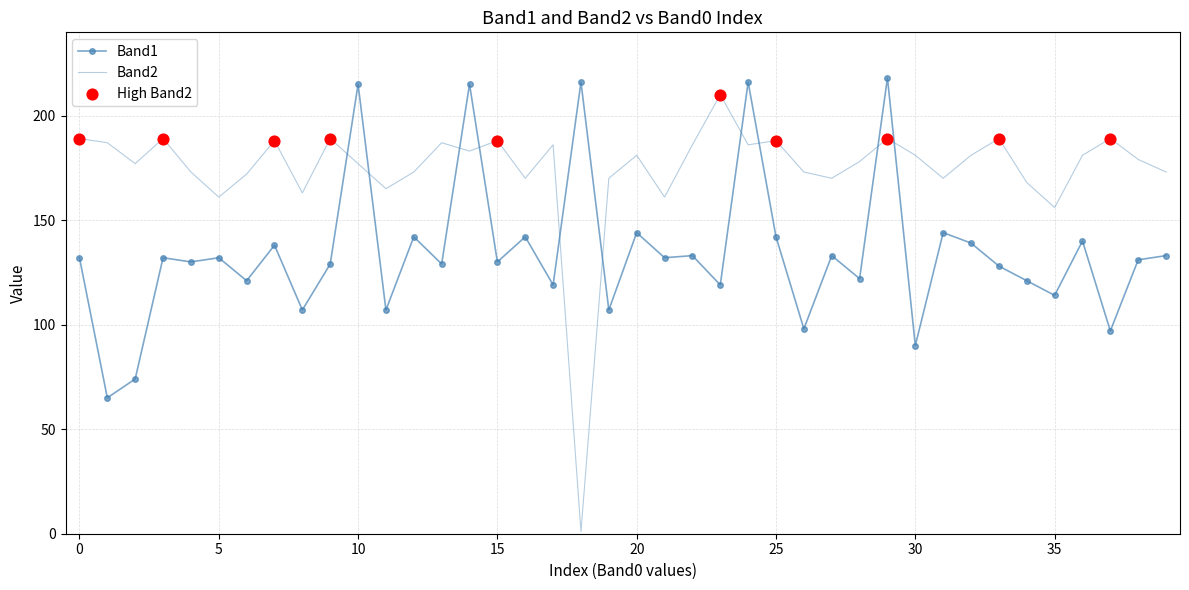

At how many categories does at least one series exceed 104?

40